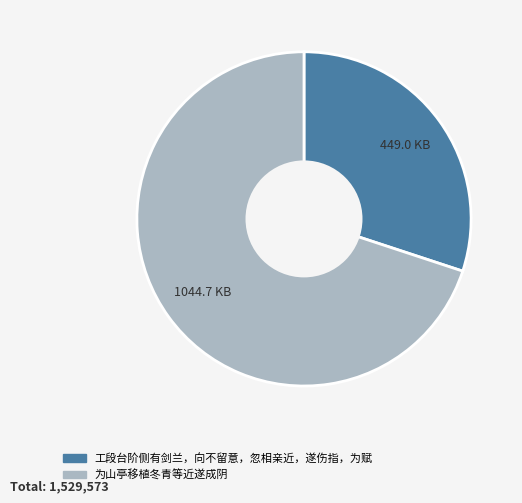

What is the smallest slice in the pie chart?

工段台阶侧有剑兰，向不留意，忽相亲近，遂伤指，为赋